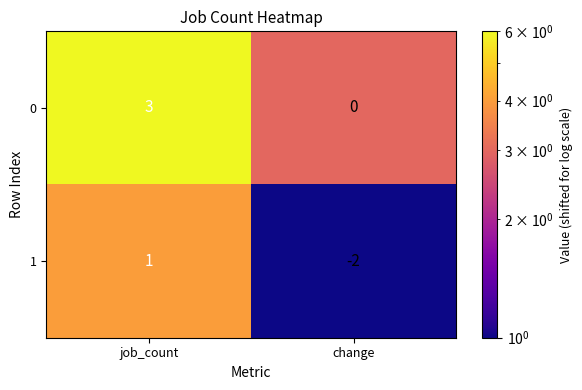

What is the approximate value of 0 at job_count?

3